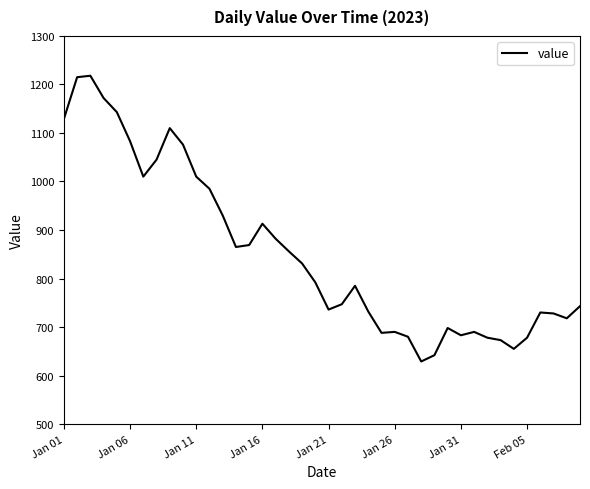

What is the minimum value shown in the chart?

629